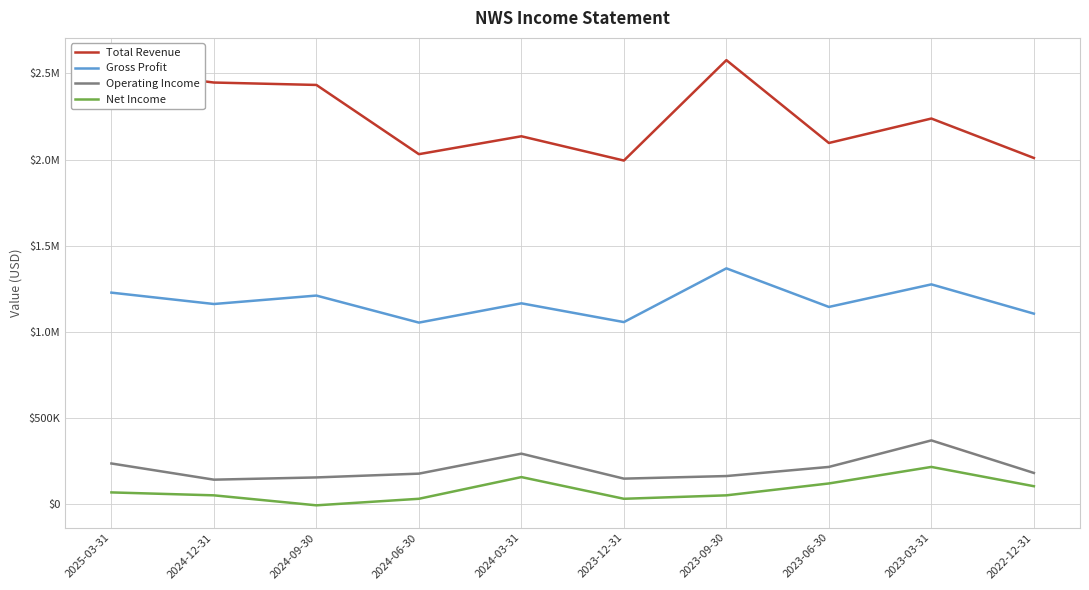

Does the chart display data point markers on the line(s)?

No